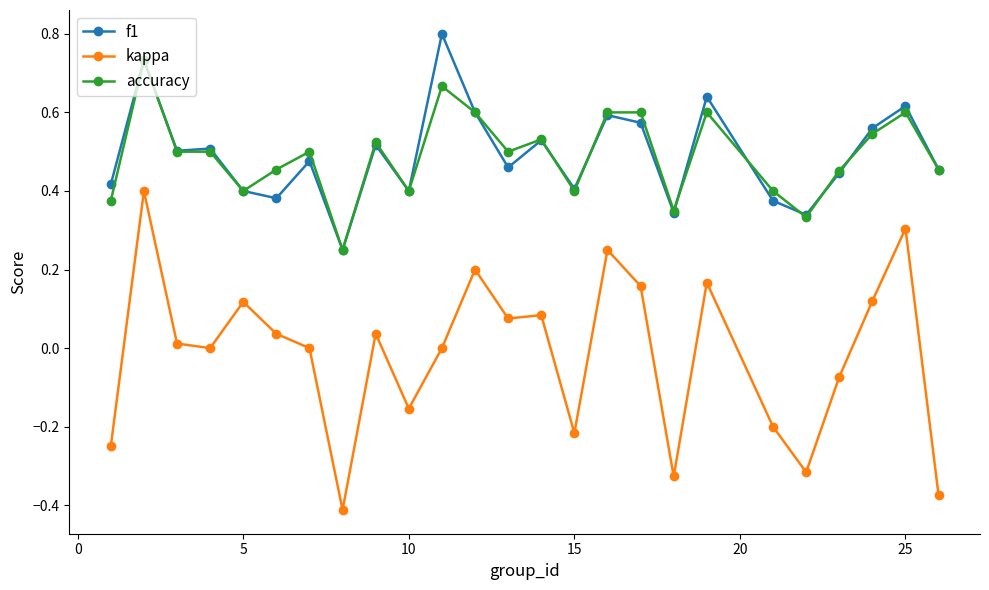

True or false: kappa and f1 intersect in this chart.

False